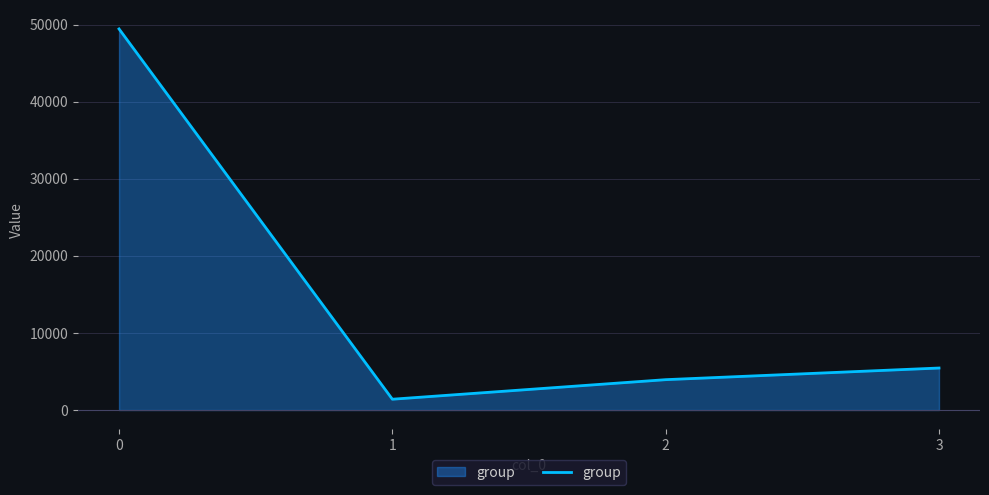

How many interior local valleys (lower than both neighbors) does the data have?

1